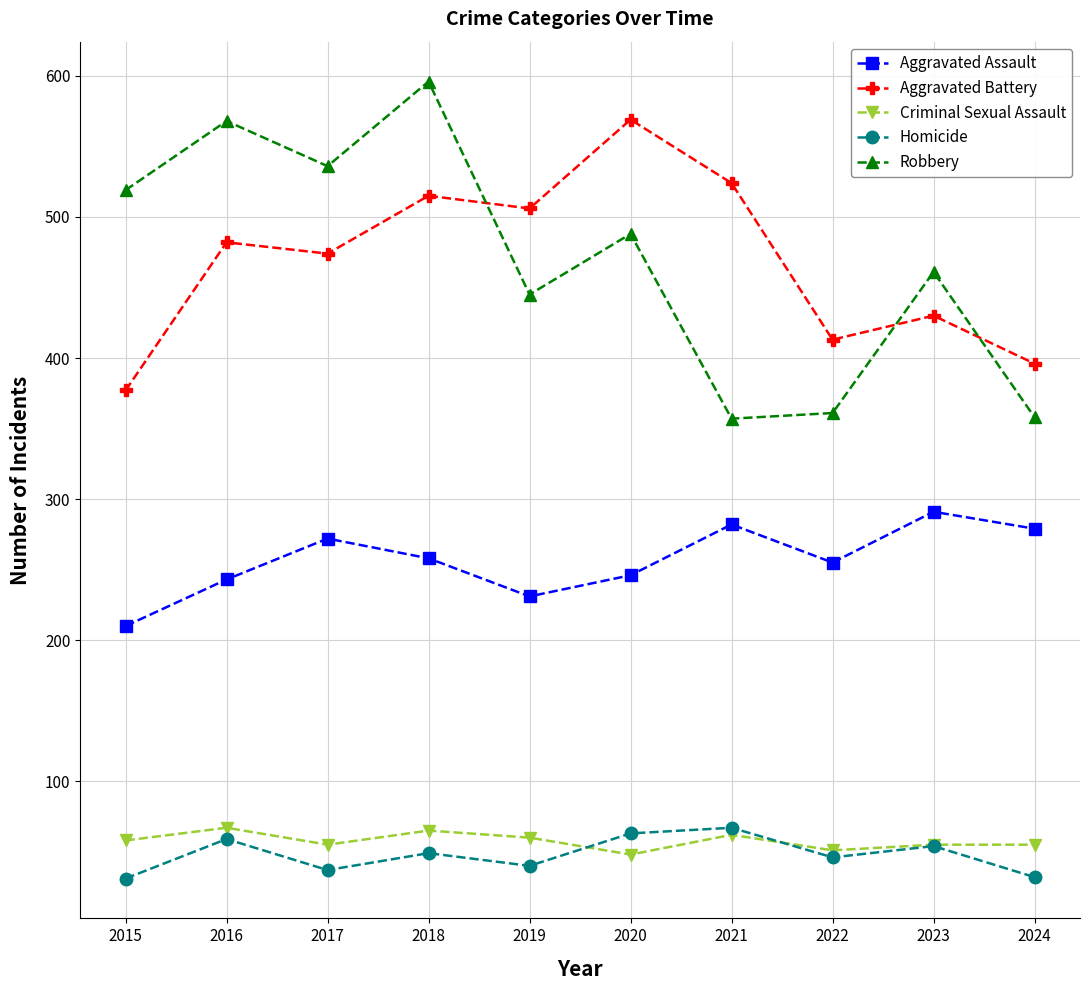

Which series has the largest range (max minus min)?

Robbery